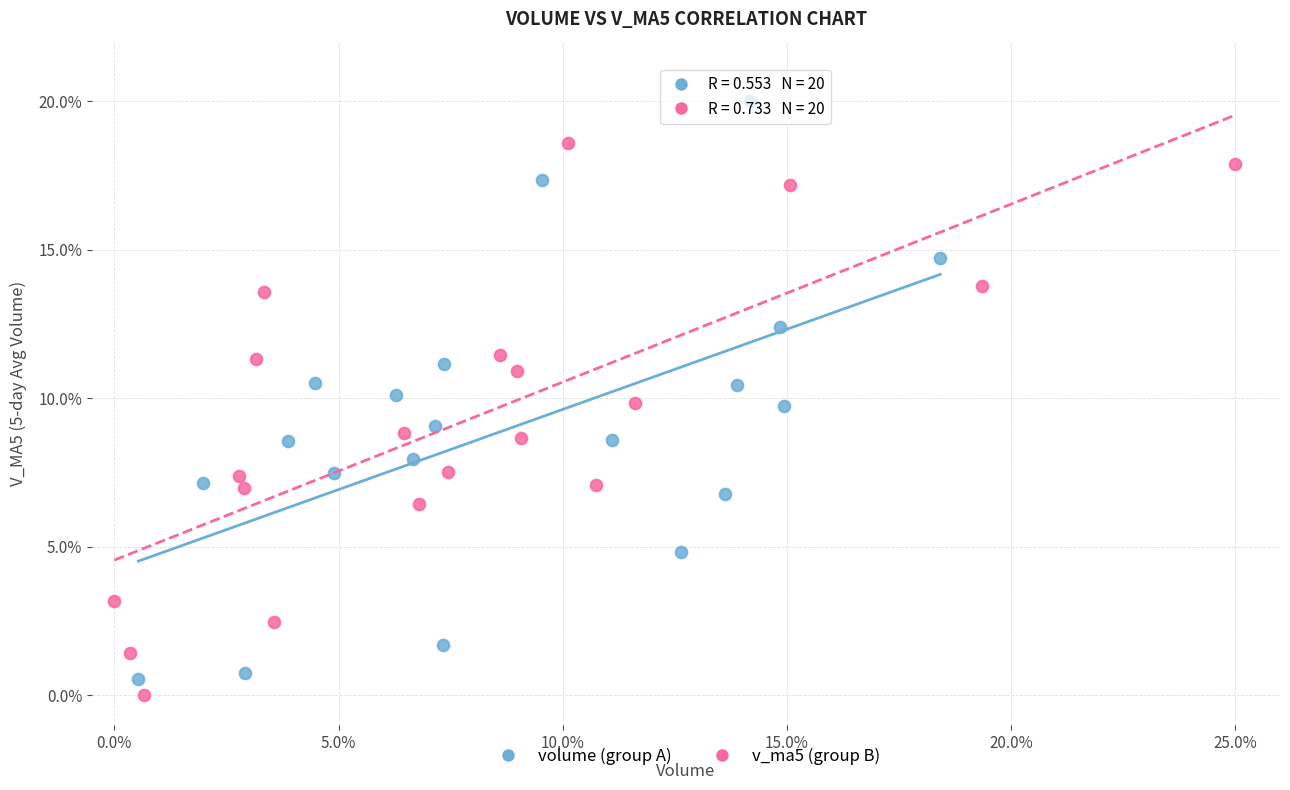

Which series contains the highest Y value?

volume (group A)